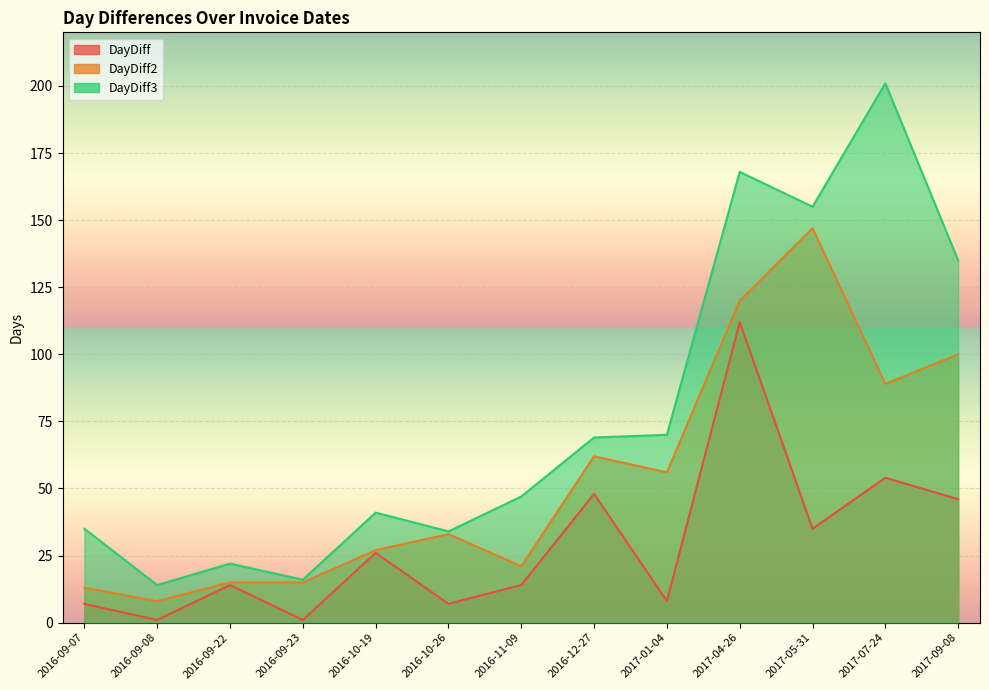

Rank the series by their average value, from highest to lowest.

DayDiff3, DayDiff2, DayDiff